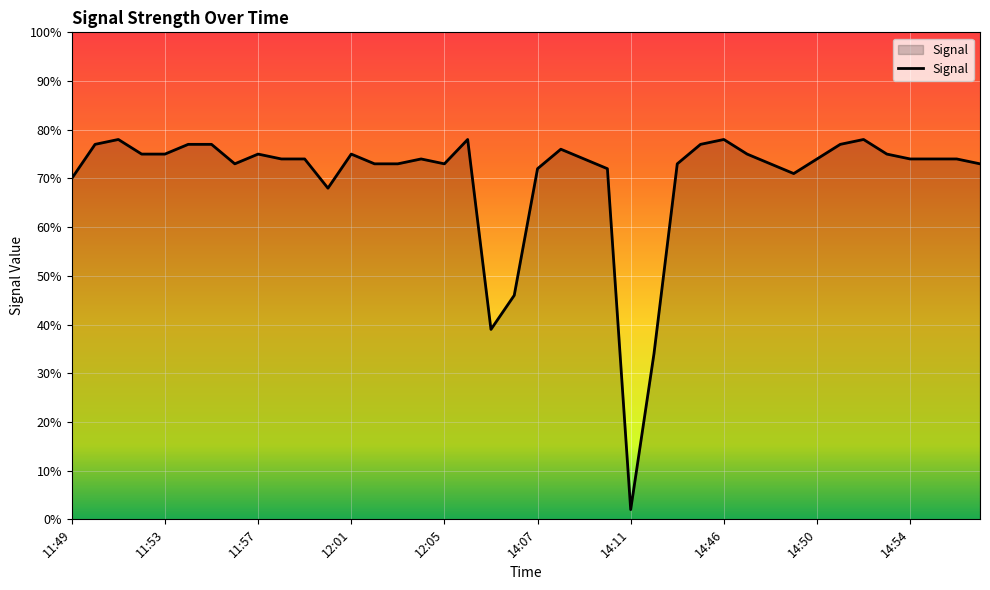

What is the maximum value shown in the chart?

78